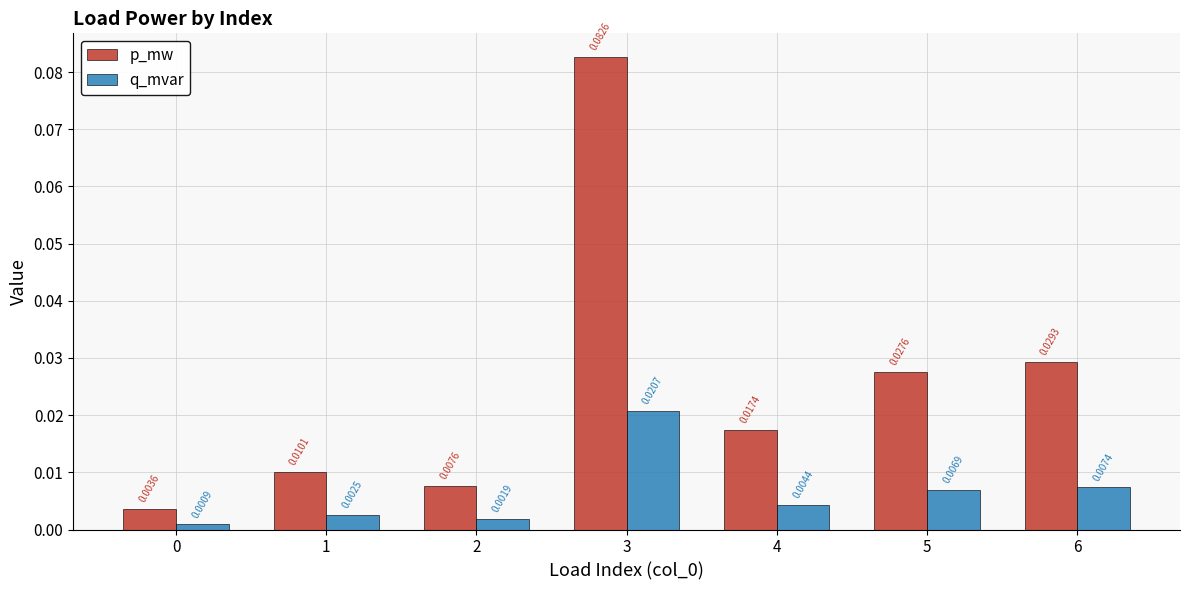

Which series has the largest range (max minus min)?

p_mw